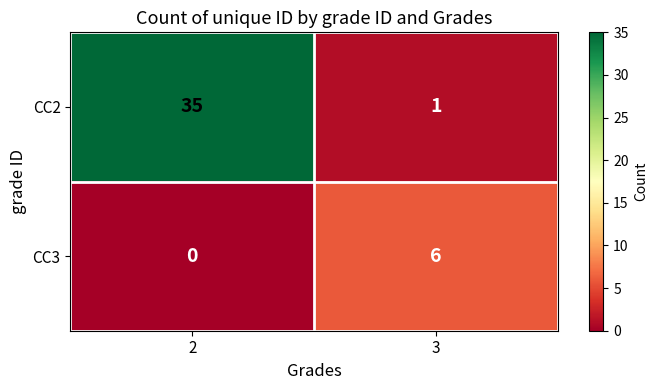

What is the sum of all CC2 values?

36